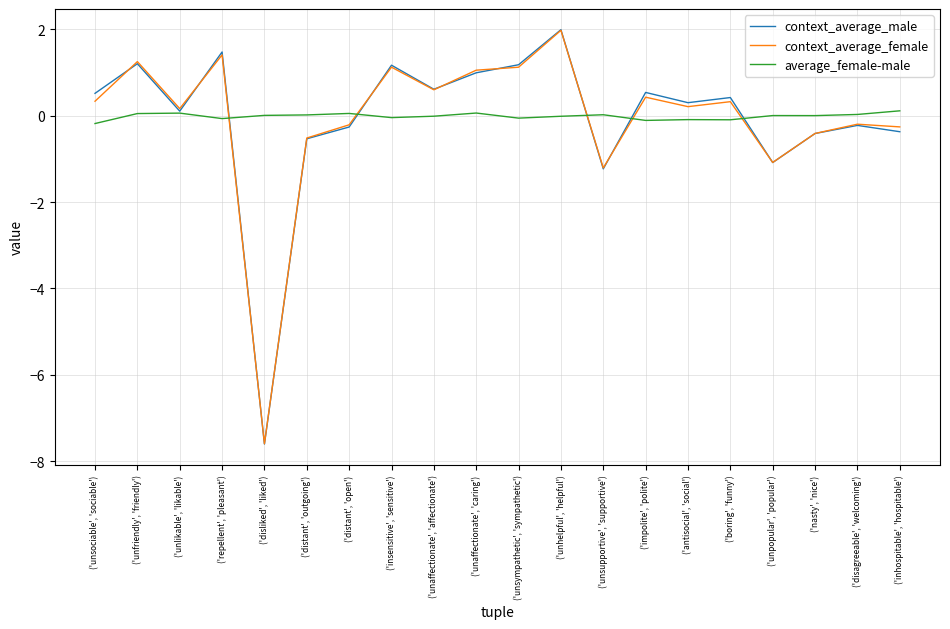

List the labels in order of average_female-male value, smallest first.

('unsociable', 'sociable'), ('impolite', 'polite'), ('boring', 'funny'), ('antisocial', 'social'), ('repellent', 'pleasant'), ('unsympathetic', 'sympathetic'), ('insensitive', 'sensitive'), ('unhelpful', 'helpful'), ('unaffectionate', 'affectionate'), ('nasty', 'nice'), ('unpopular', 'popular'), ('disliked', 'liked'), ('distant', 'outgoing'), ('unsupportive', 'supportive'), ('disagreeable', 'welcoming'), ('unfriendly', 'friendly'), ('distant', 'open'), ('unlikable', 'likable'), ('unaffectionate', 'caring'), ('inhospitable', 'hospitable')